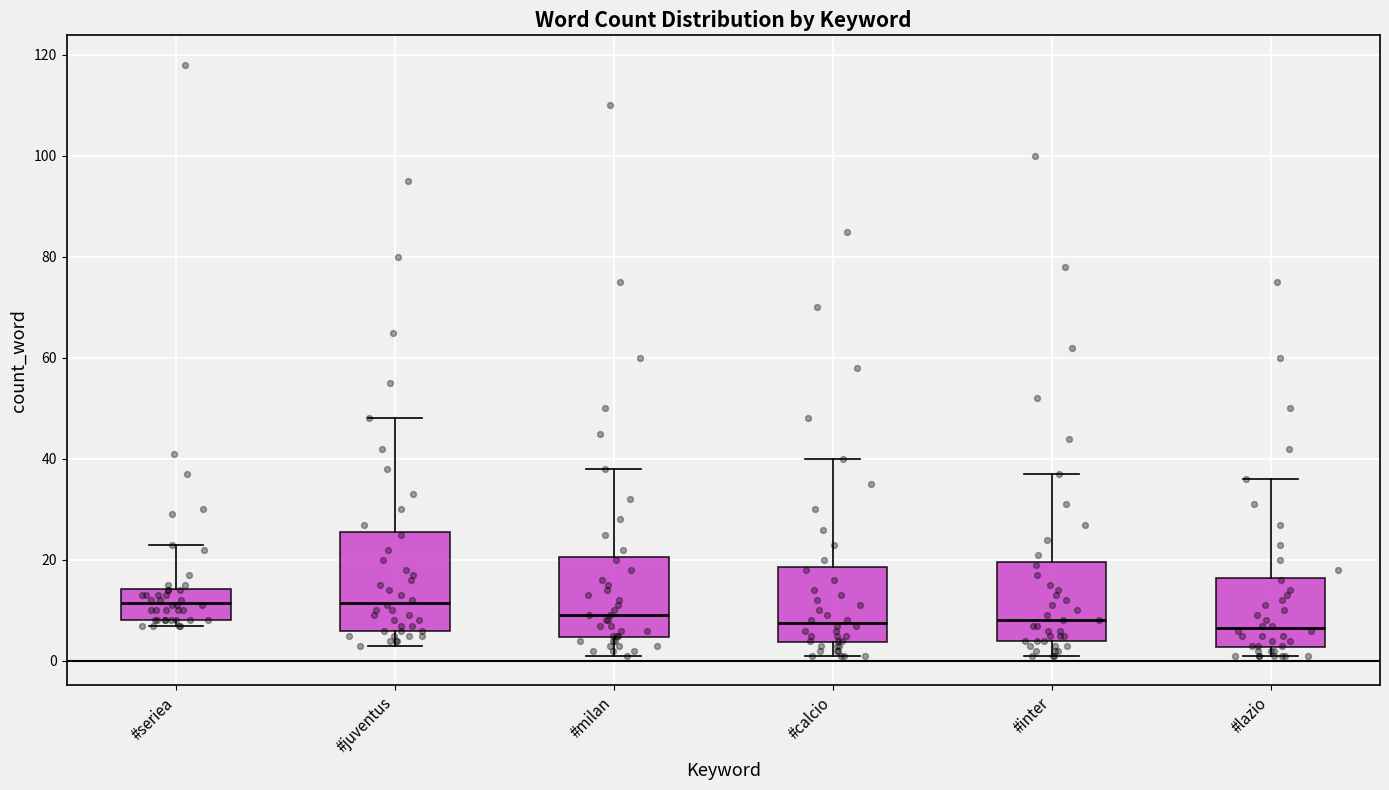

Where does the median line of the box for #juventus sit on the y-axis? The values are not printed on the chart, so give them approximately, as read against the axis.

12